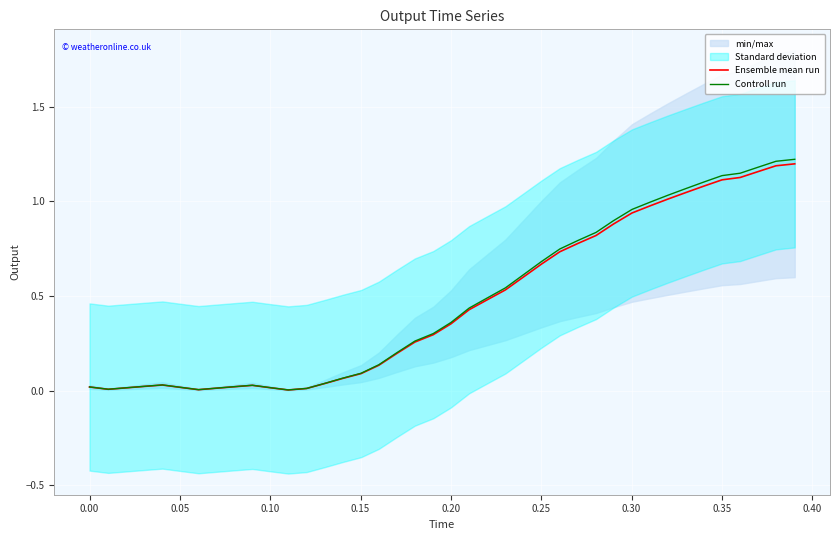

Is it true that Ensemble mean run equals 0.0 at 0.00?

False